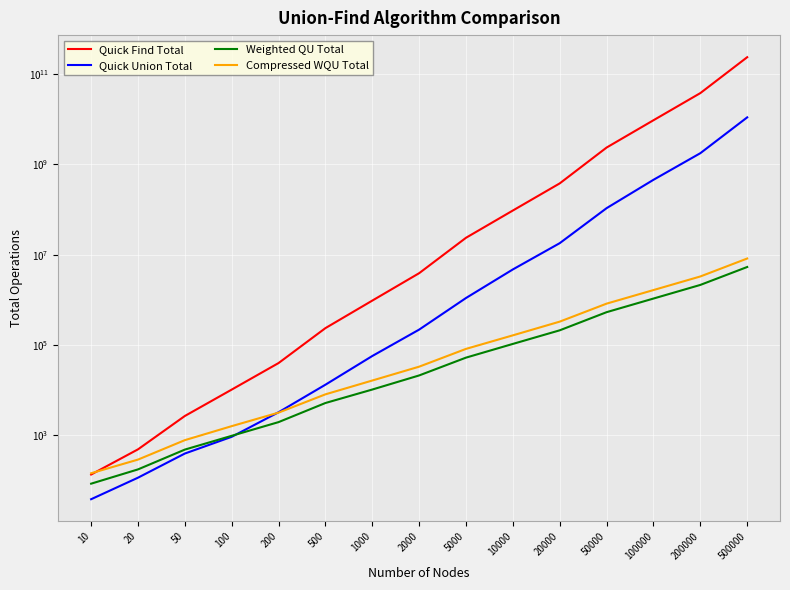

True or false: Quick Union Total and Quick Find Total intersect in this chart.

False